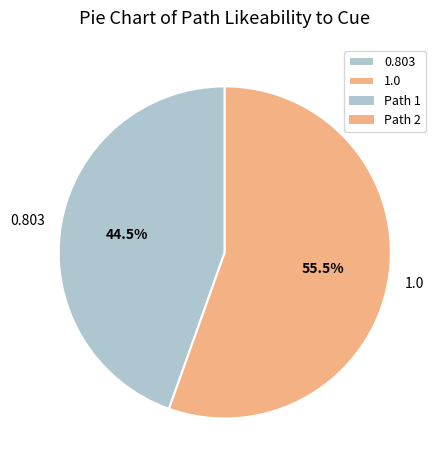

Count the number of slices in the pie.

2